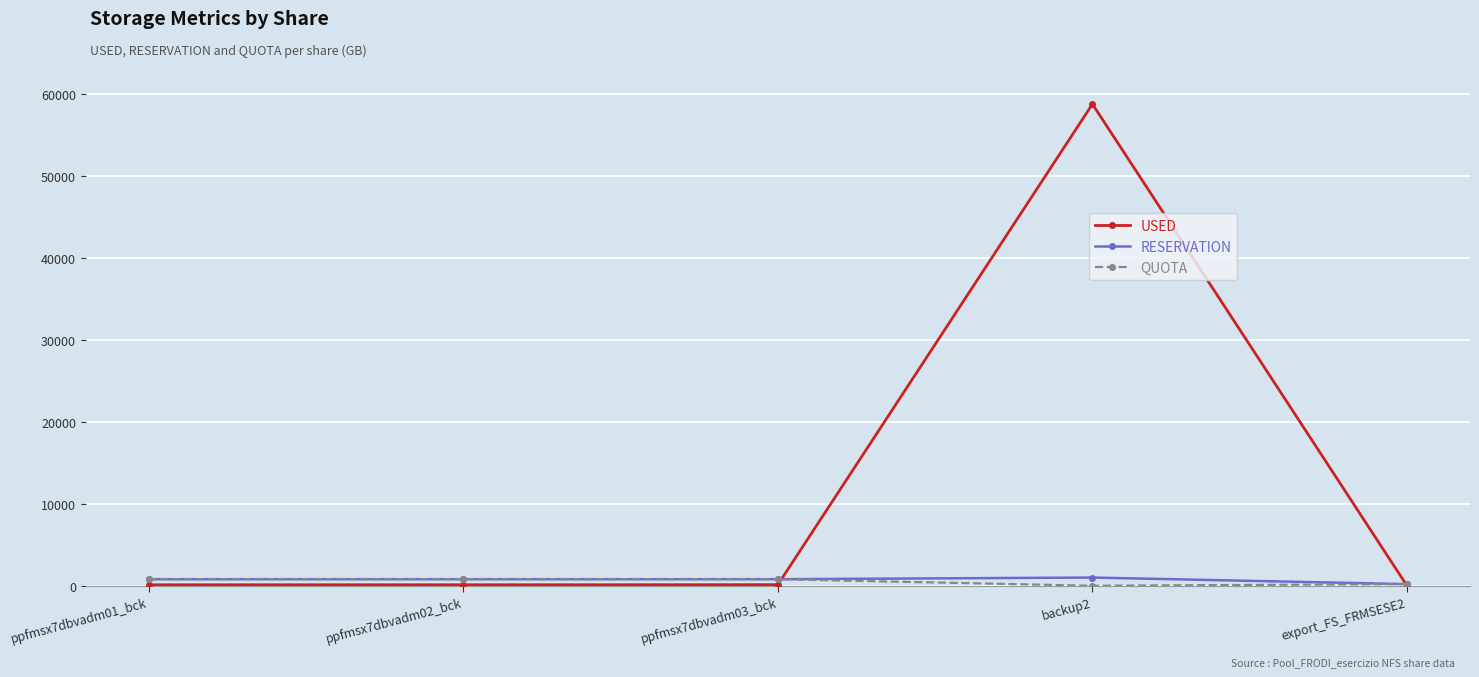

Which series has the largest total across all categories?

USED